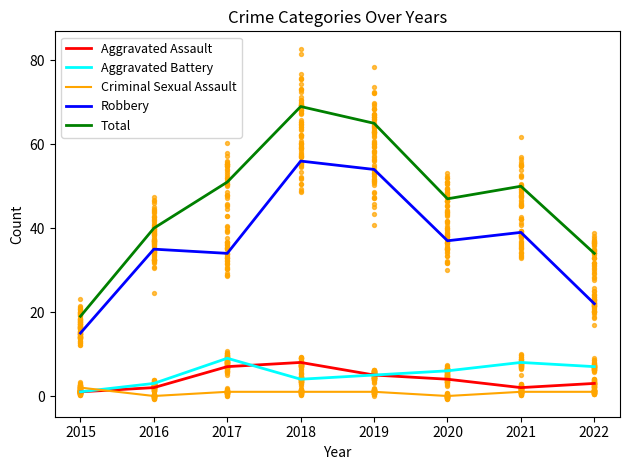

At how many categories does at least one series exceed 59?

2